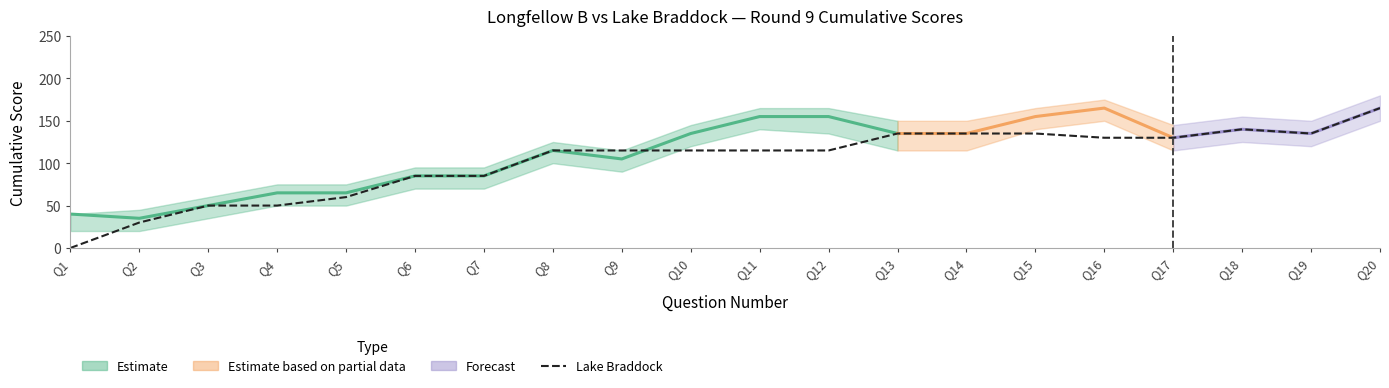

Rank the categories by value from lowest to highest.

Q1, Q2, Q3, Q4, Q5, Q6, Q7, Q8, Q9, Q10, Q11, Q12, Q16, Q17, Q13, Q14, Q15, Q19, Q18, Q20